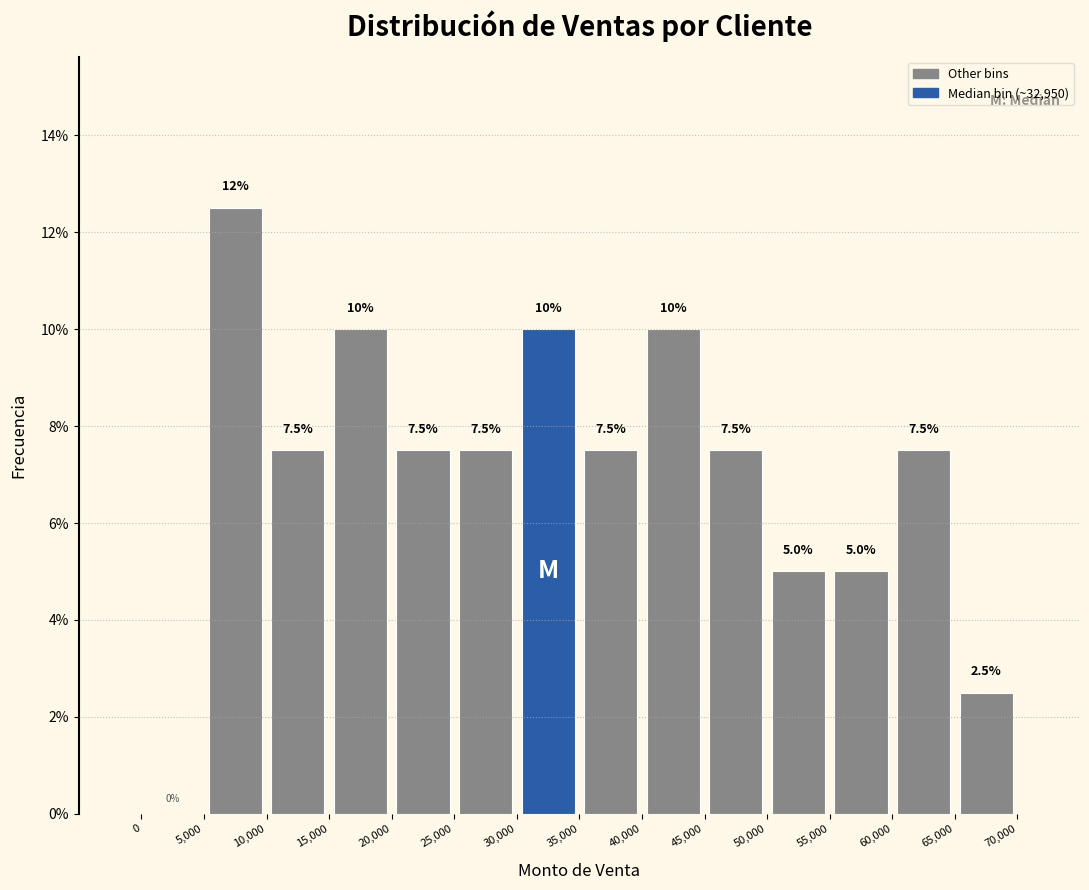

Over which range of the x-axis is the bar tallest?

5,000 to 10,000